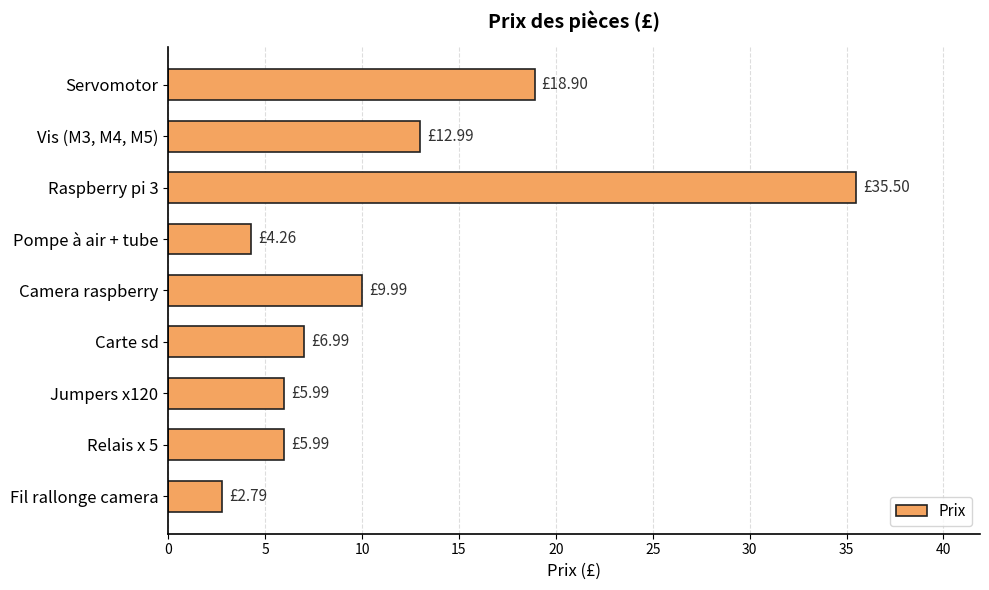

What is the average value?

11.5